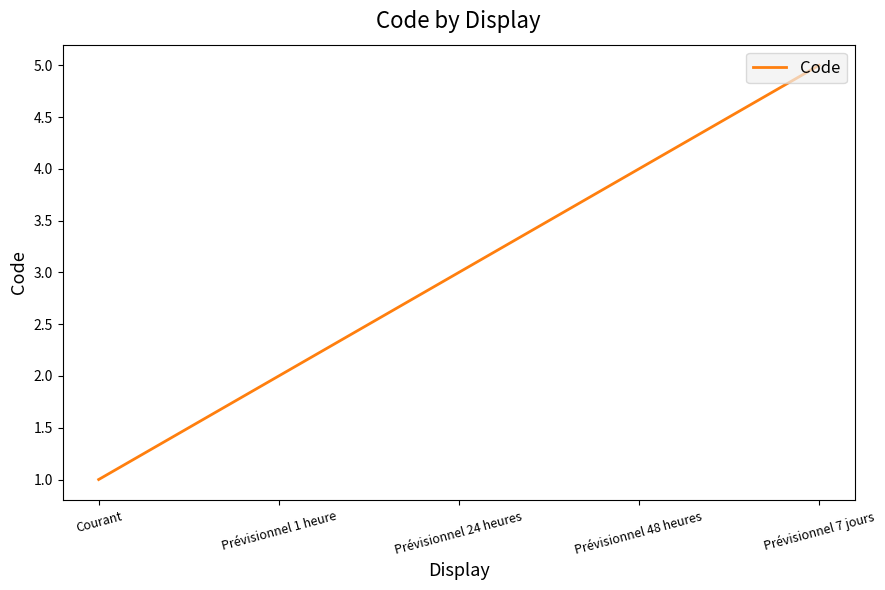

What is the sum of the values at Courant and Prévisionnel 1 heure?

3